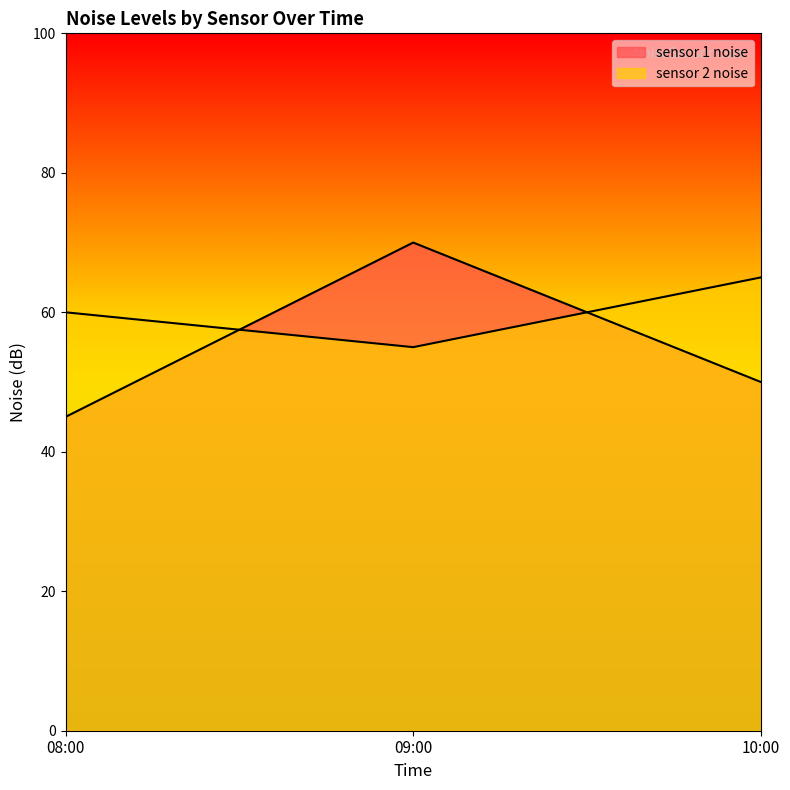

Is it true that sensor 2 noise equals 65 at 10:00?

True